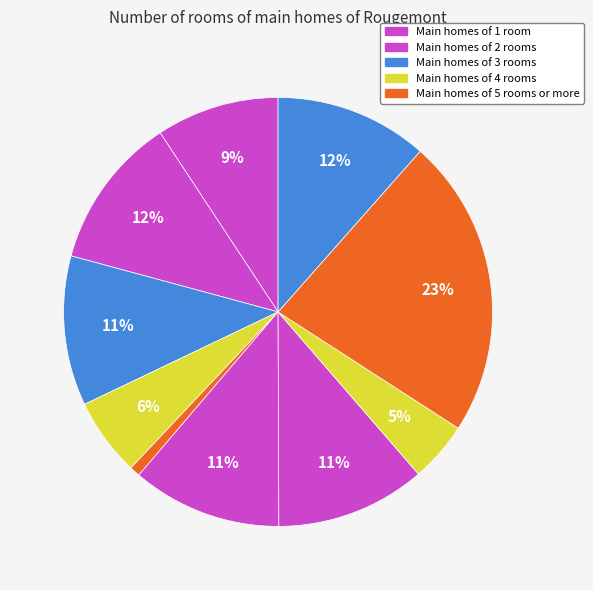

Count the number of slices in the pie.

10